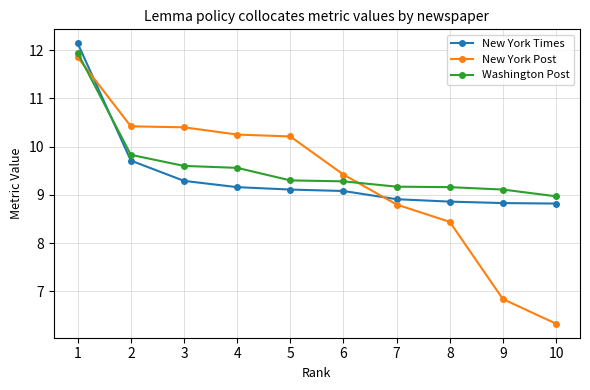

At 8, list the series in order from largest to smallest.

Washington Post, New York Times, New York Post